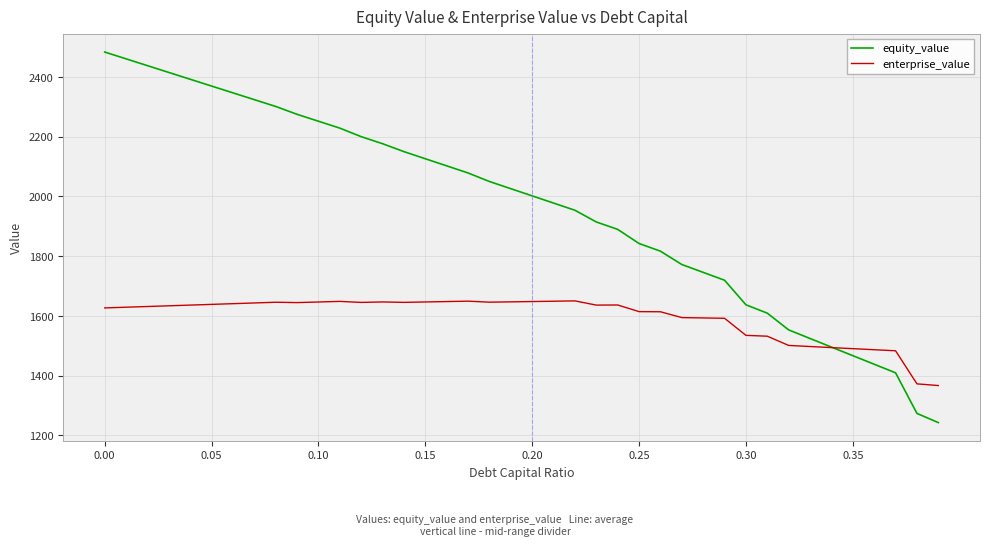

Which series has the largest range (max minus min)?

equity_value